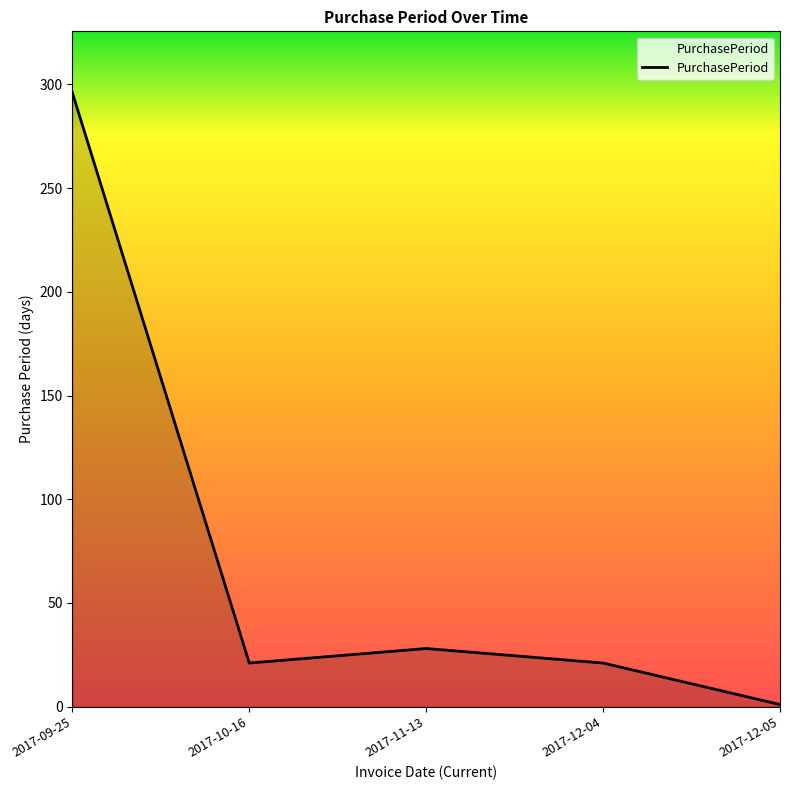

Where is the data nearest to the value 148?

2017-11-13